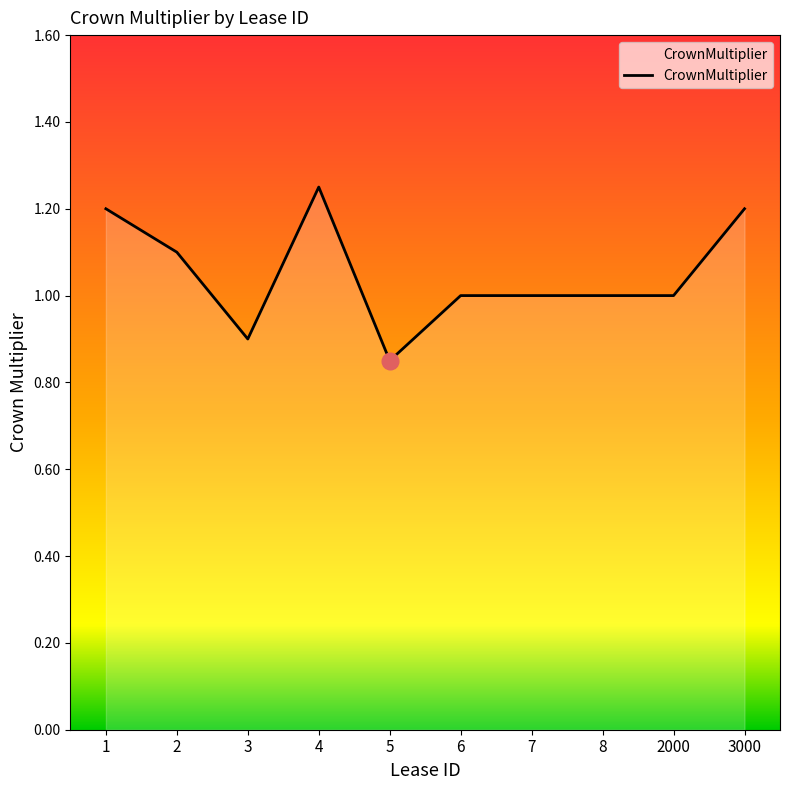

Where is the first local maximum?

4